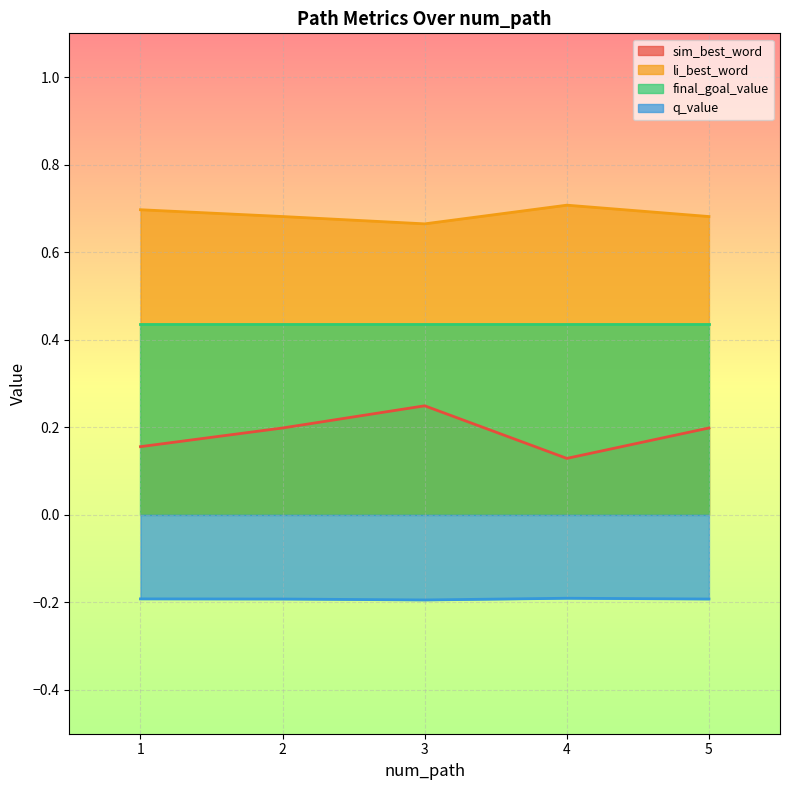

Between 1 and 2, which series saw the biggest shift?

sim_best_word